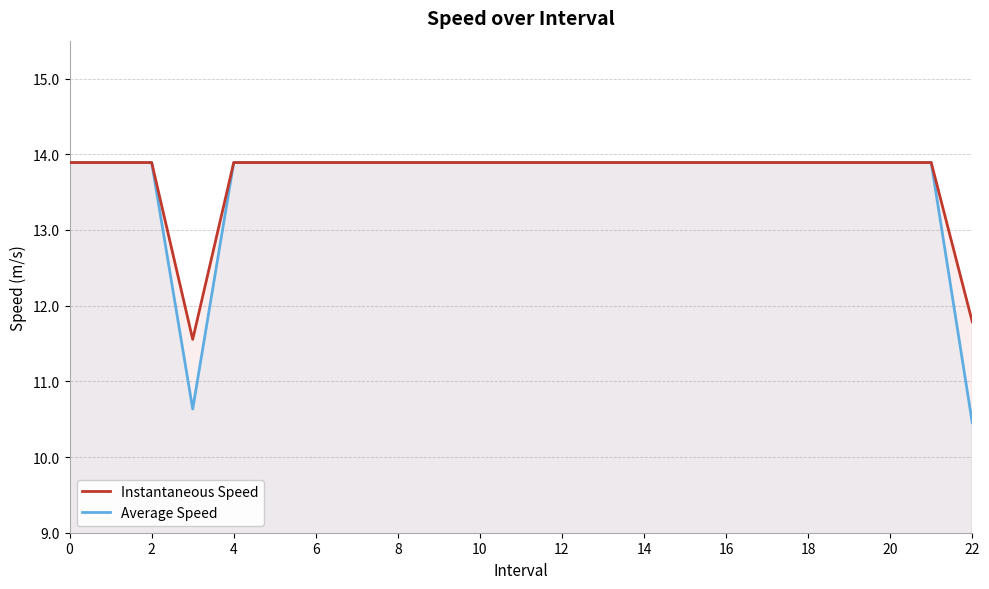

The value of Average Speed at 2 is 19.8. True or false?

False